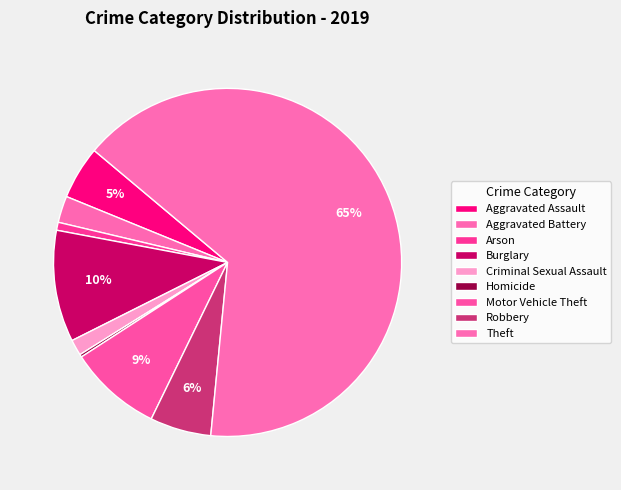

The Criminal Sexual Assault slice represents 11% of the pie. True or false?

False